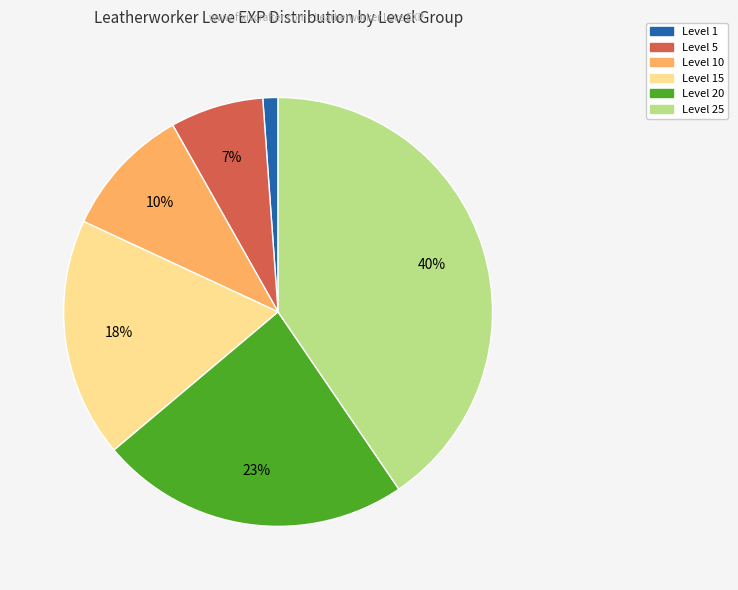

To the nearest percent, what is the average slice percentage?

17%